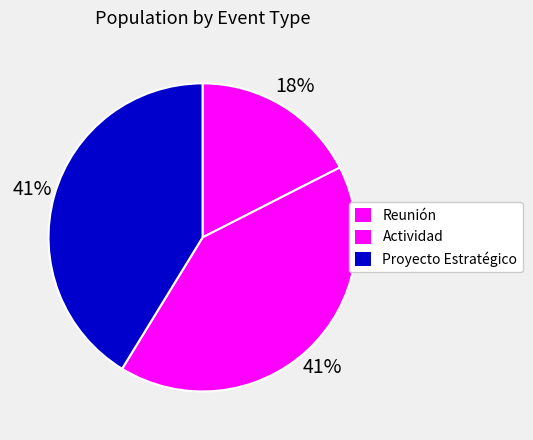

What is the smallest slice in the pie chart?

Reunión